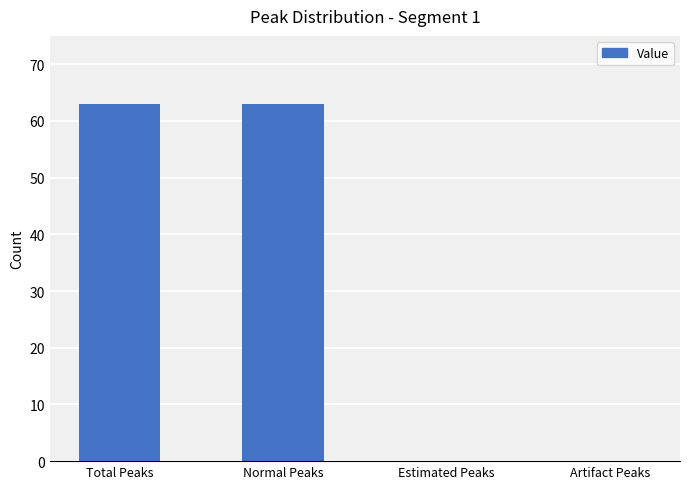

True or false: the data shows 25 at Normal Peaks.

False